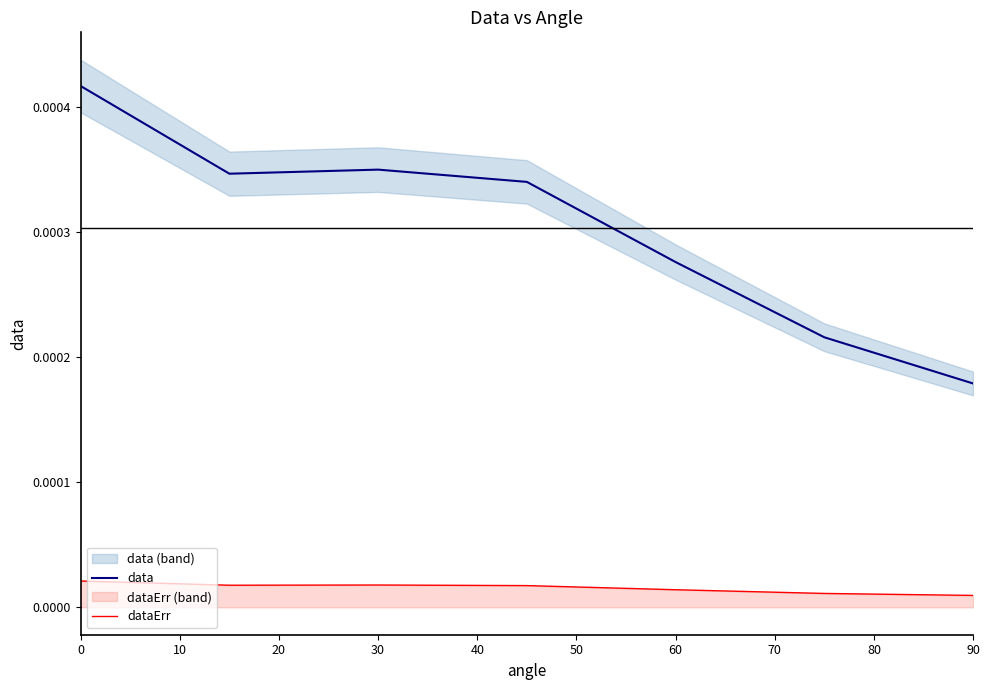

At which label is data closest to 0?

90